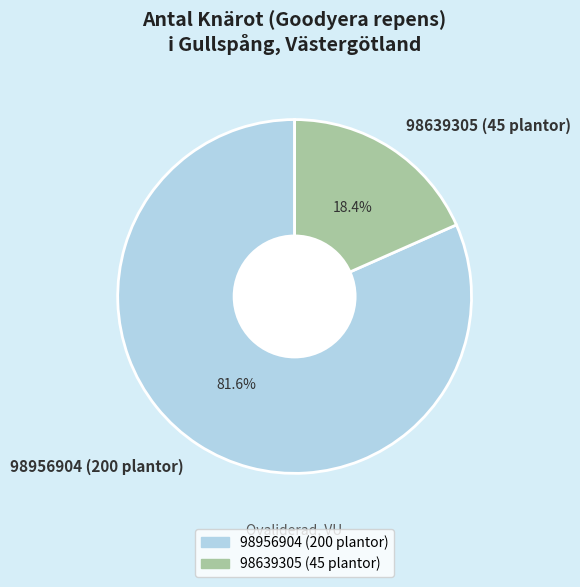

Which category accounts for the majority?

98956904 (200 plantor)